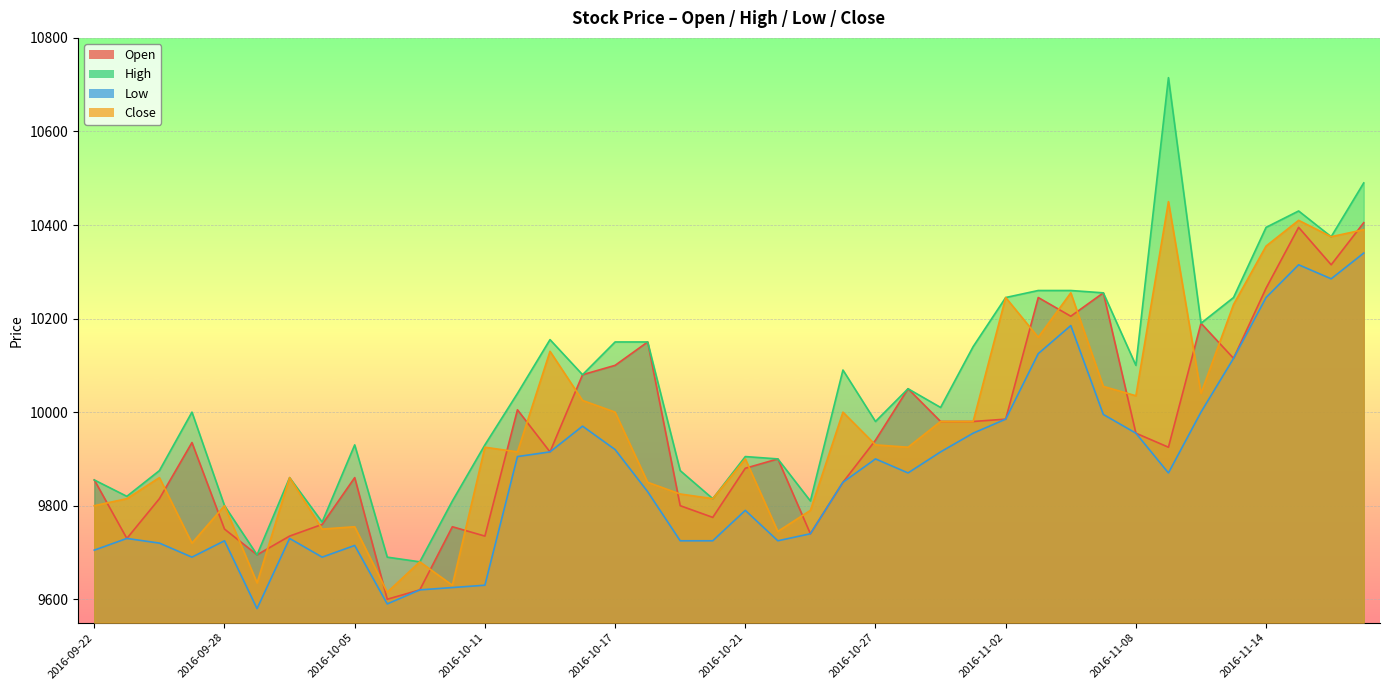

Does the chart display data point markers on the line(s)?

No